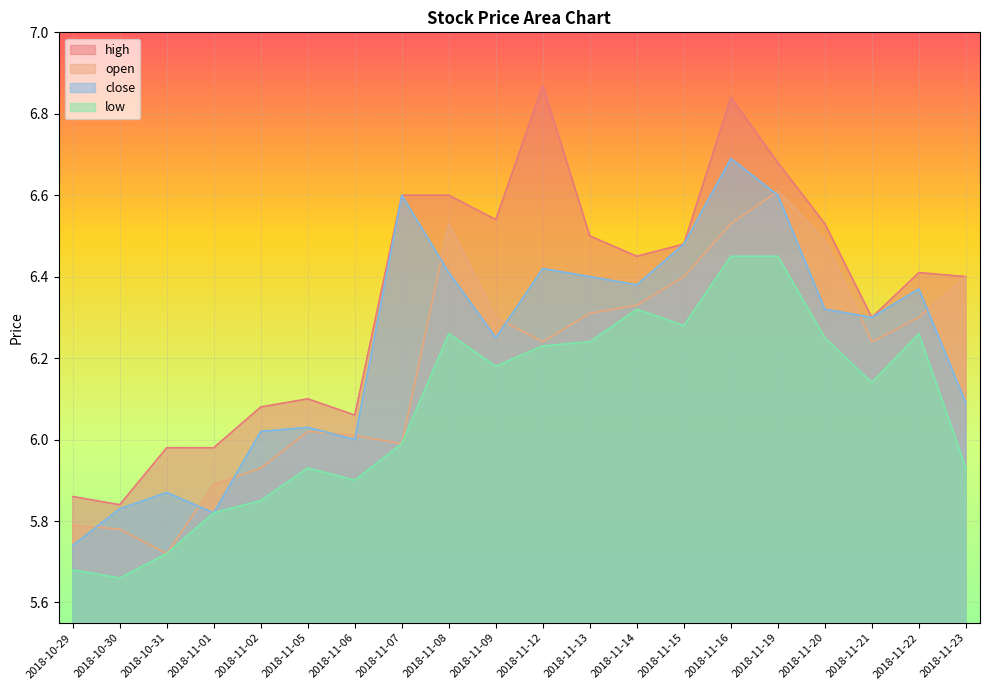

Reading left to right, extract all data points from this chart.

high: 2018-10-29=5.9	2018-10-30=5.8	2018-10-31=6.0	2018-11-01=6.0	2018-11-02=6.1	2018-11-05=6.1	2018-11-06=6.1	2018-11-07=6.6	2018-11-08=6.6	2018-11-09=6.5	2018-11-12=6.9	2018-11-13=6.5	2018-11-14=6.5	2018-11-15=6.5	2018-11-16=6.8	2018-11-19=6.7	2018-11-20=6.5	2018-11-21=6.3	2018-11-22=6.4	2018-11-23=6.4
open: 2018-10-29=5.8	2018-10-30=5.8	2018-10-31=5.7	2018-11-01=5.9	2018-11-02=5.9	2018-11-05=6.0	2018-11-06=6.0	2018-11-07=6.0	2018-11-08=6.5	2018-11-09=6.3	2018-11-12=6.2	2018-11-13=6.3	2018-11-14=6.3	2018-11-15=6.4	2018-11-16=6.5	2018-11-19=6.6	2018-11-20=6.5	2018-11-21=6.2	2018-11-22=6.3	2018-11-23=6.4
close: 2018-10-29=5.7	2018-10-30=5.8	2018-10-31=5.9	2018-11-01=5.8	2018-11-02=6.0	2018-11-05=6.0	2018-11-06=6.0	2018-11-07=6.6	2018-11-08=6.4	2018-11-09=6.2	2018-11-12=6.4	2018-11-13=6.4	2018-11-14=6.4	2018-11-15=6.5	2018-11-16=6.7	2018-11-19=6.6	2018-11-20=6.3	2018-11-21=6.3	2018-11-22=6.4	2018-11-23=6.1
low: 2018-10-29=5.7	2018-10-30=5.7	2018-10-31=5.7	2018-11-01=5.8	2018-11-02=5.8	2018-11-05=5.9	2018-11-06=5.9	2018-11-07=6.0	2018-11-08=6.3	2018-11-09=6.2	2018-11-12=6.2	2018-11-13=6.2	2018-11-14=6.3	2018-11-15=6.3	2018-11-16=6.5	2018-11-19=6.5	2018-11-20=6.2	2018-11-21=6.1	2018-11-22=6.3	2018-11-23=5.9